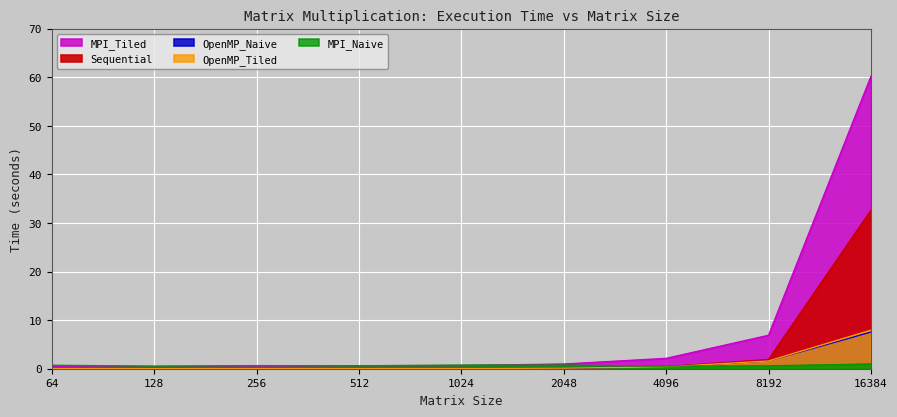

Where is OpenMP_Naive nearest to the value 3?

8192